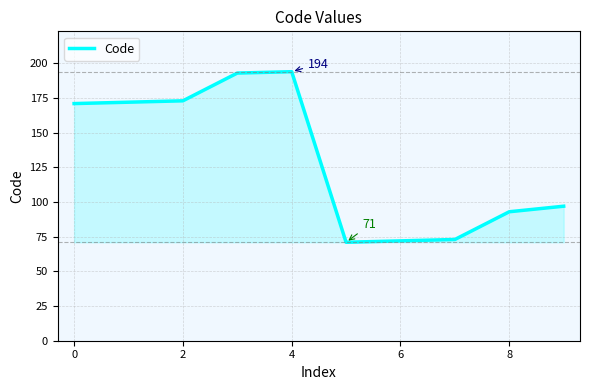

What is the difference between the maximum and minimum values?

123